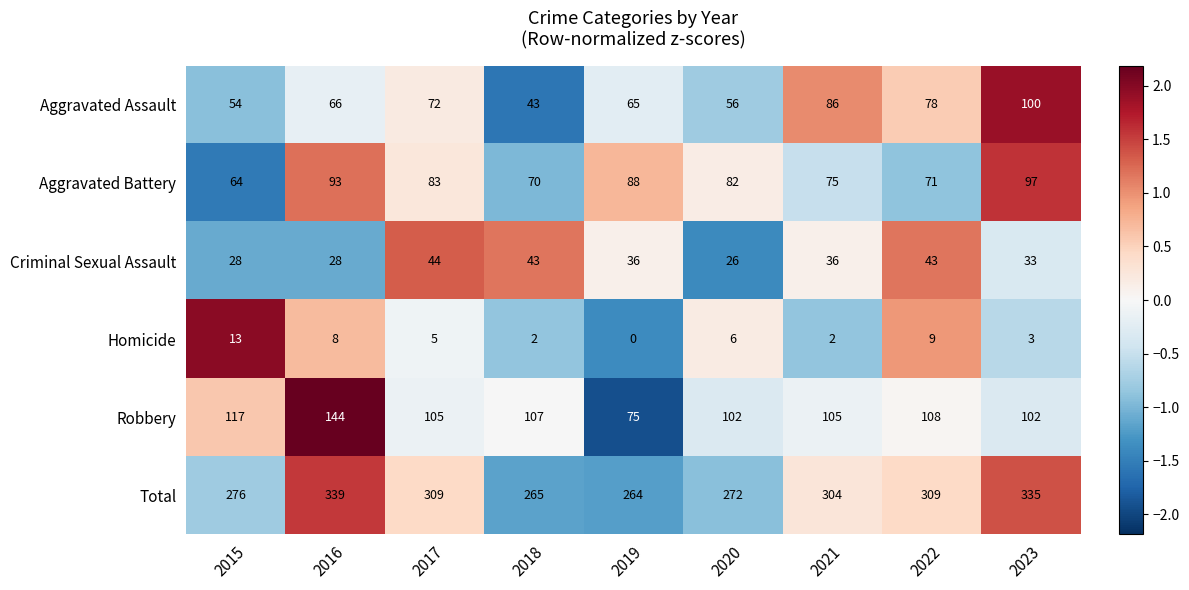

Between 2018 and 2021, which series saw the biggest shift?

Aggravated Assault